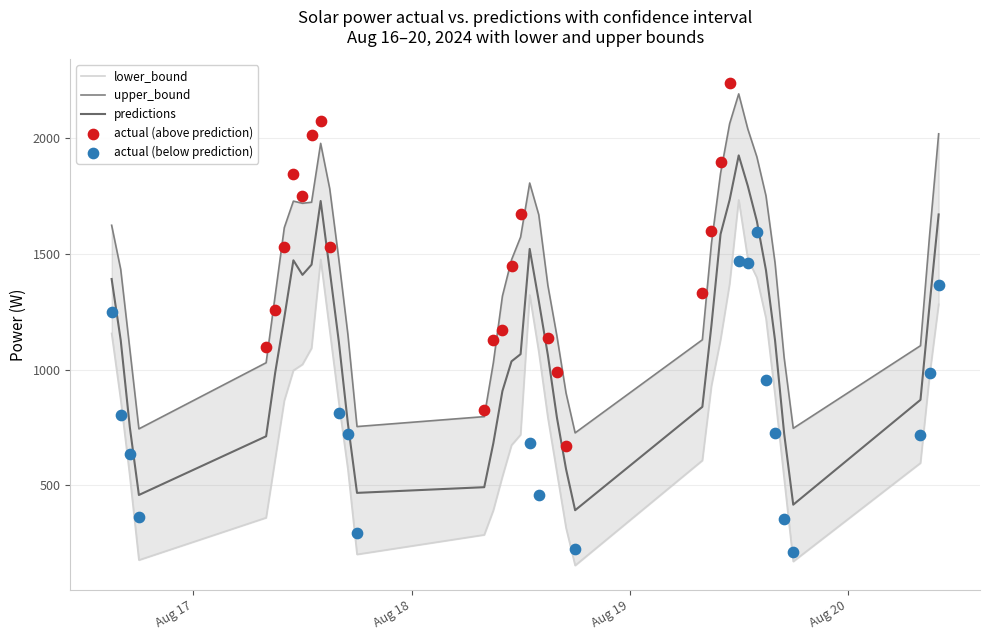

Which series has the largest total across all categories?

upper_bound